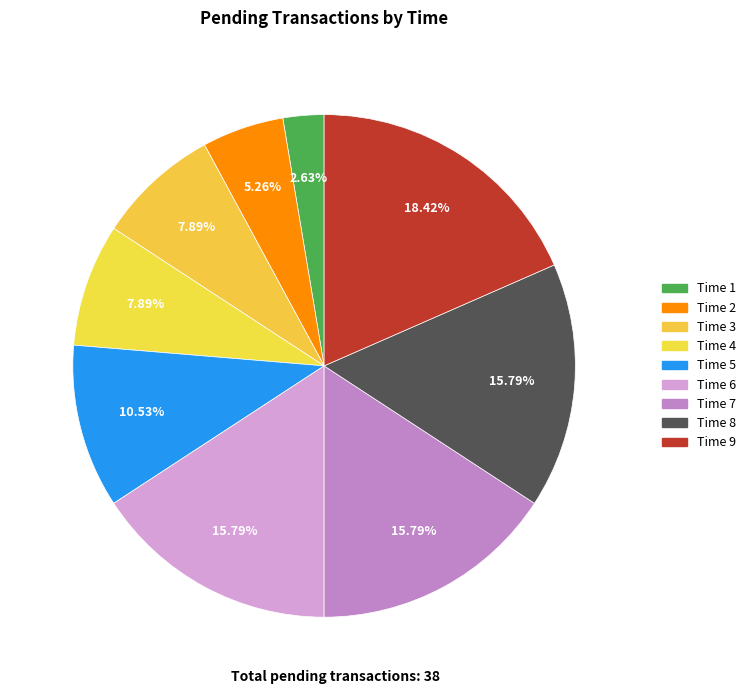

Which category has the smallest portion of the pie?

1